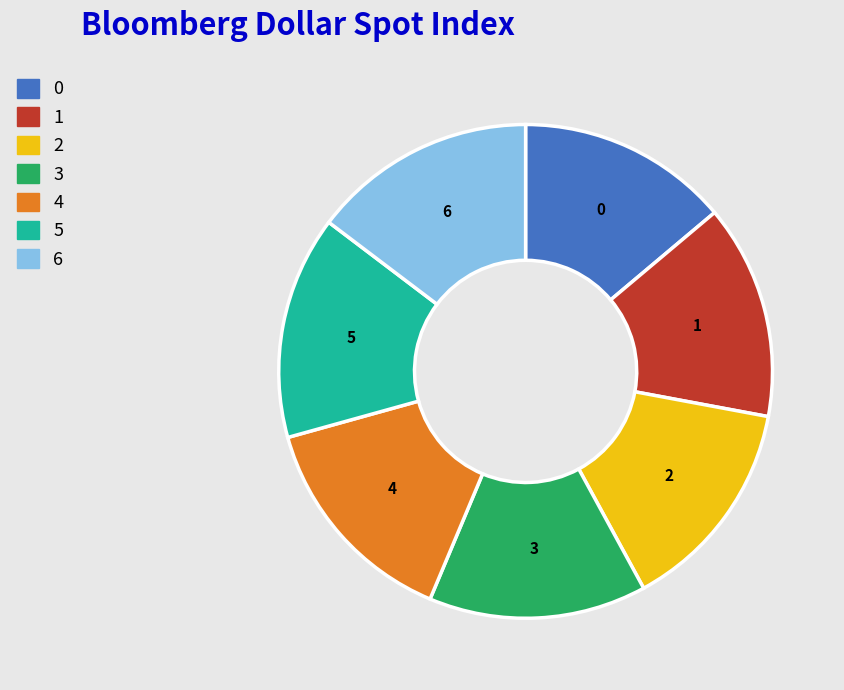

Is the sum of 5 and 4 greater than half?

No